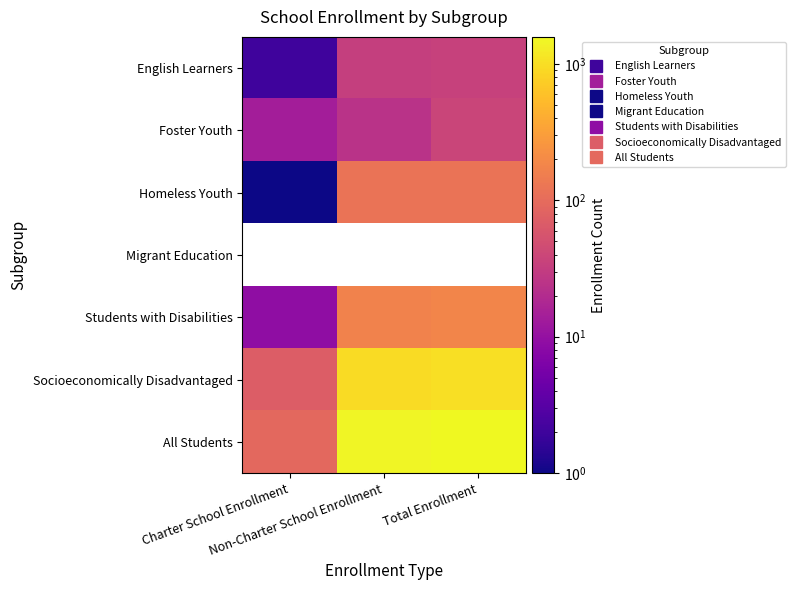

The English Learners series shows 35.0 at Total Enrollment. True or false?

True